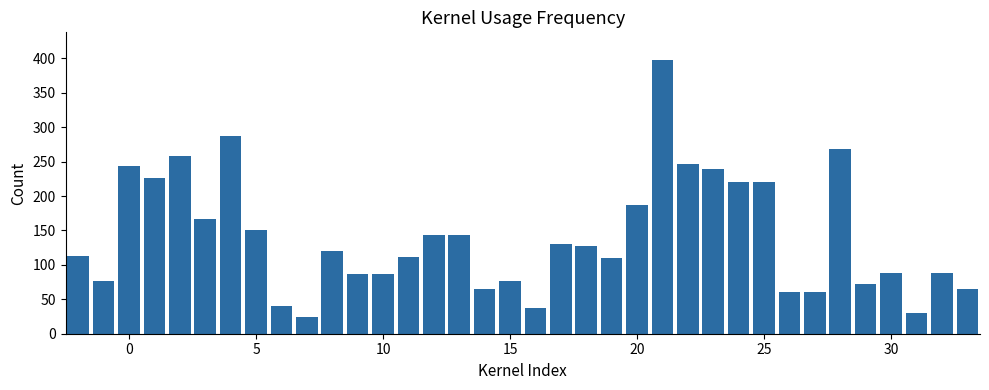

What is the maximum value shown in the chart?

398